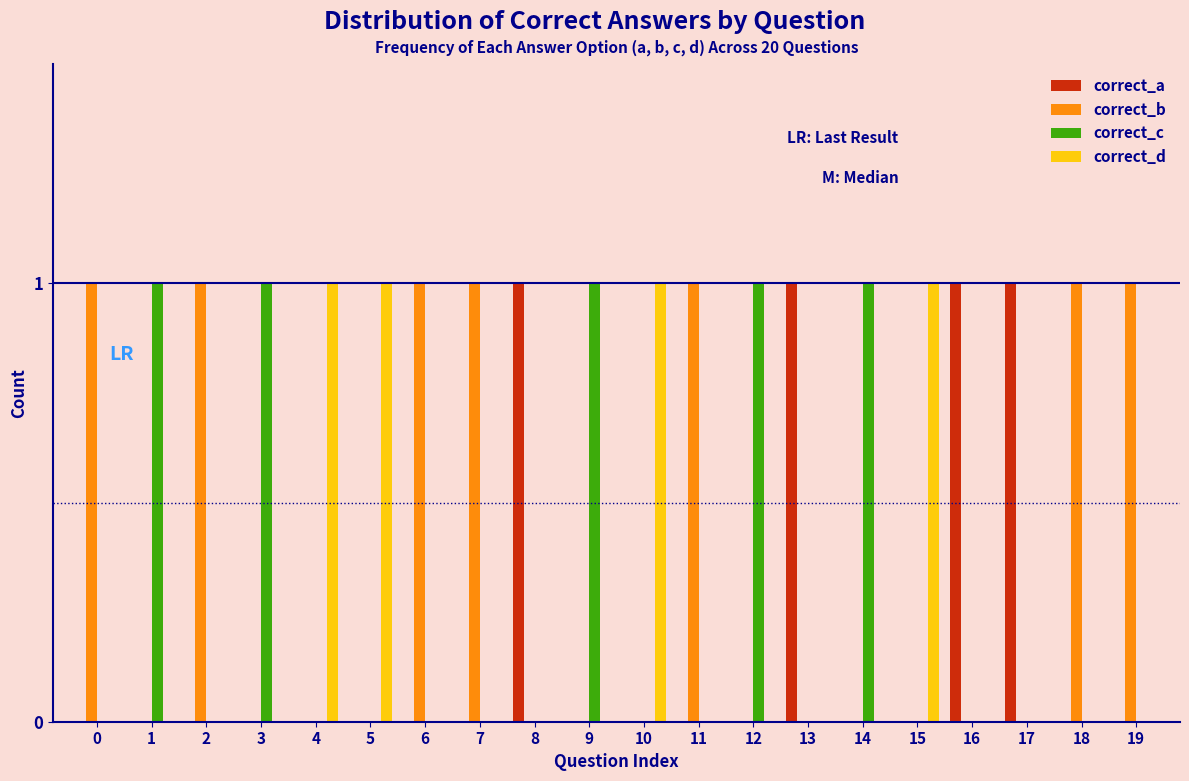

Which series has the largest total across all categories?

correct_b